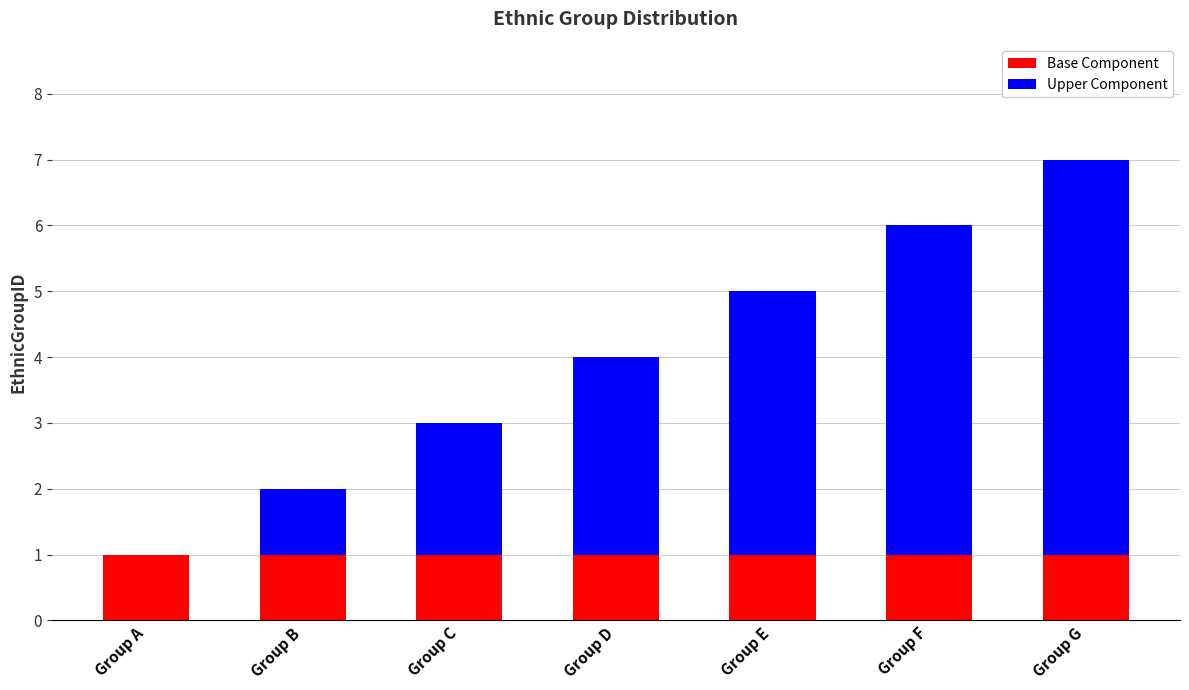

At which category is the sum across all series the highest?

Group G